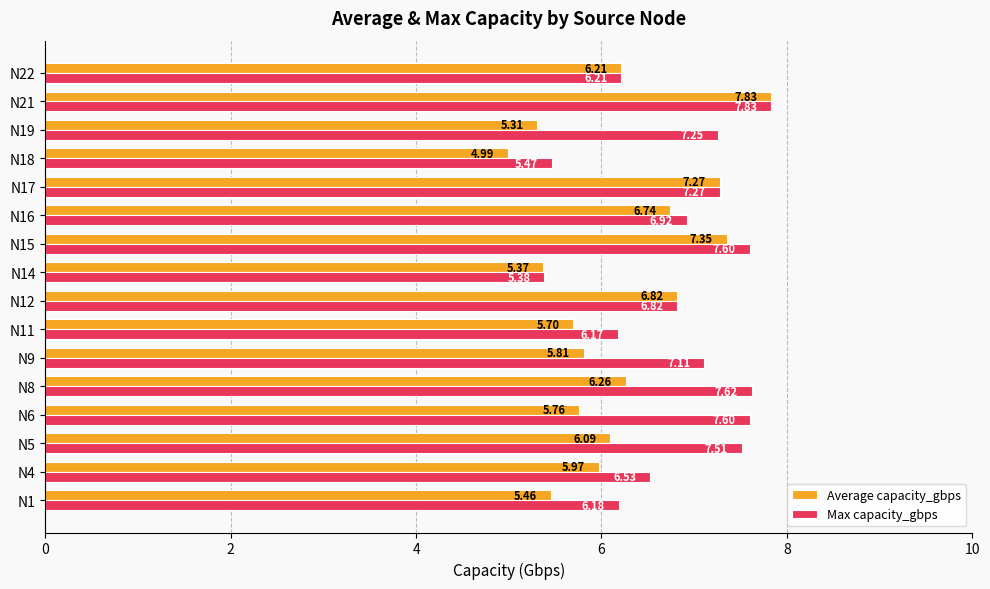

What is the sum of all Max capacity_gbps values?

109.5